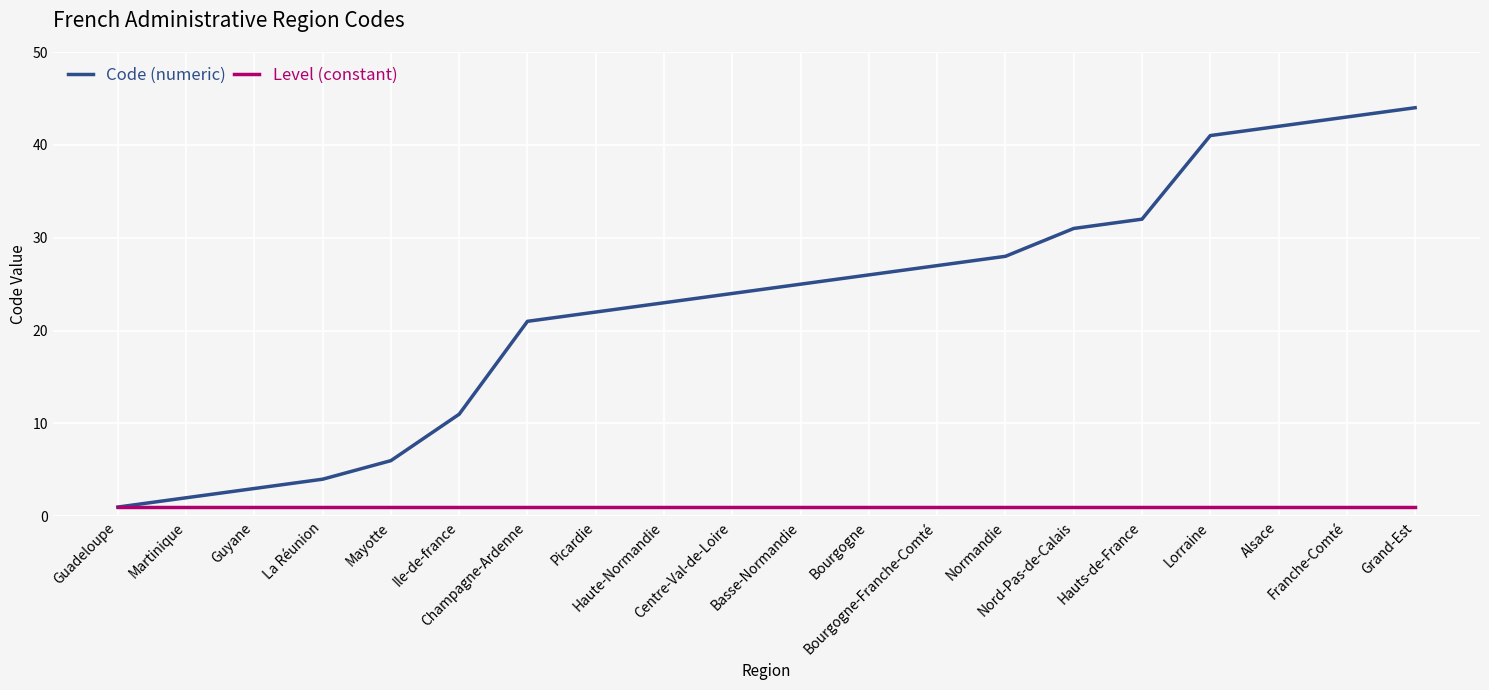

List the series in order of their overall mean, lowest first.

Level (constant), Code (numeric)